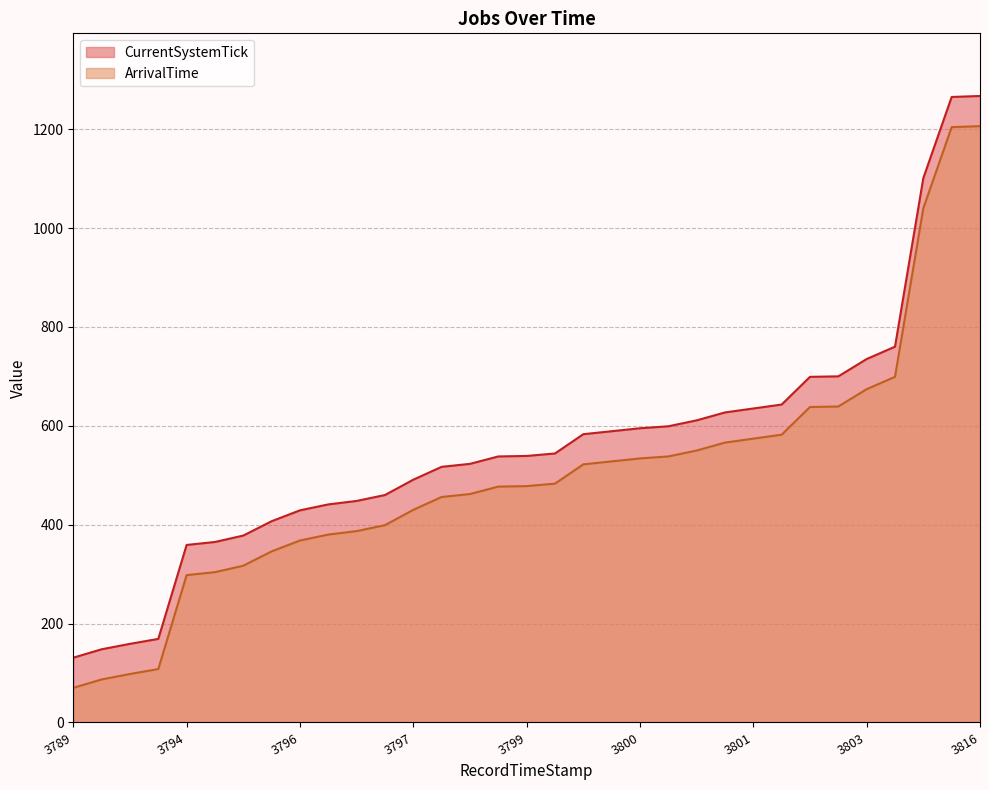

Which series has the largest total across all categories?

CurrentSystemTick